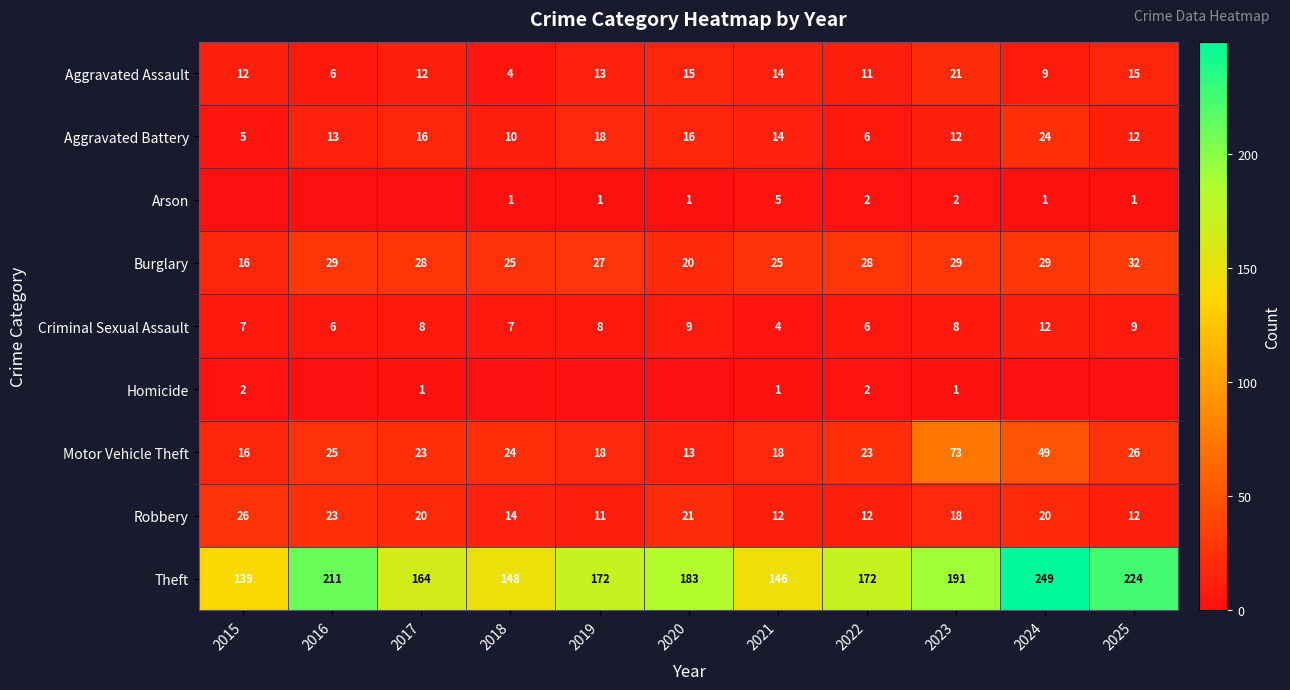

How many values in the Aggravated Assault series are below 12?

4